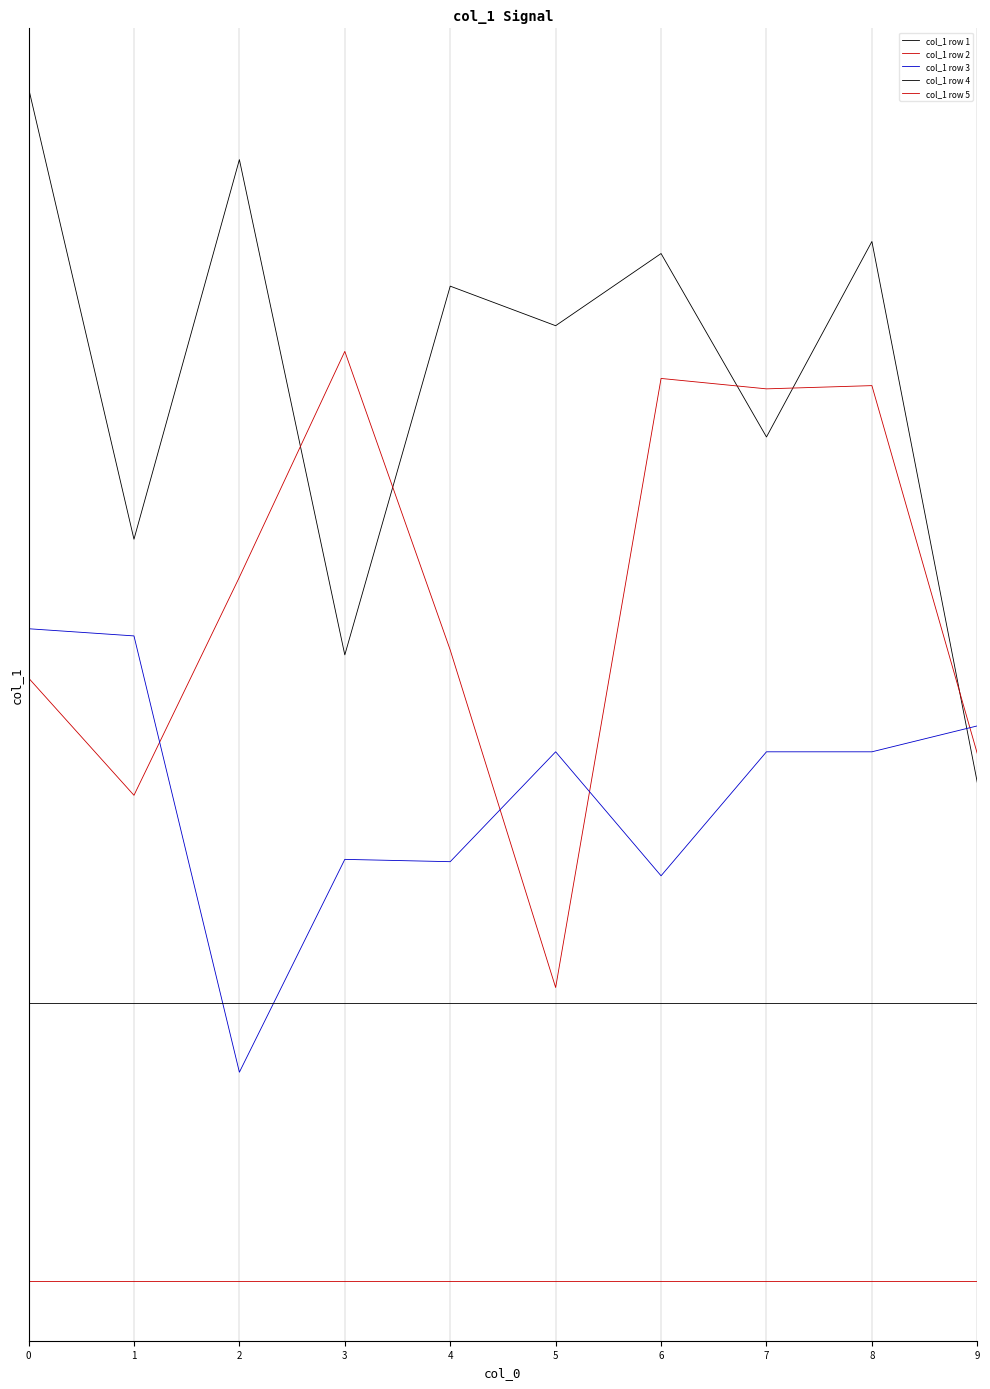

Where is the first local maximum for col_1 row 2?

3